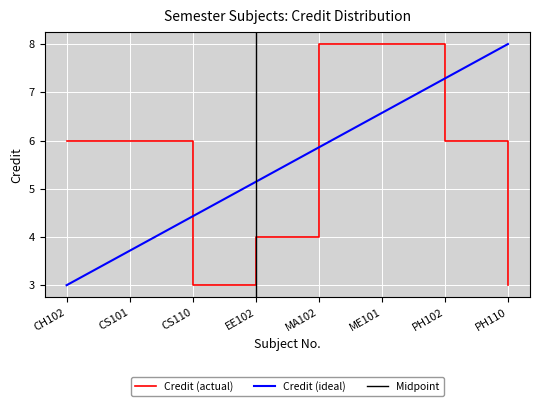

What is the label of the 1st point from the right?

PH110